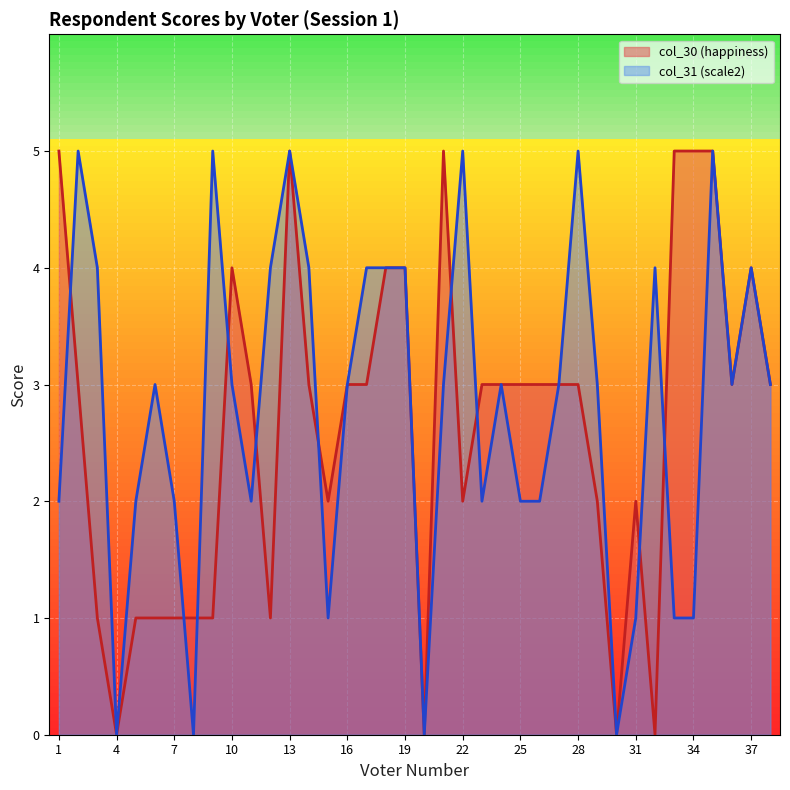

What is the greatest value displayed?

5